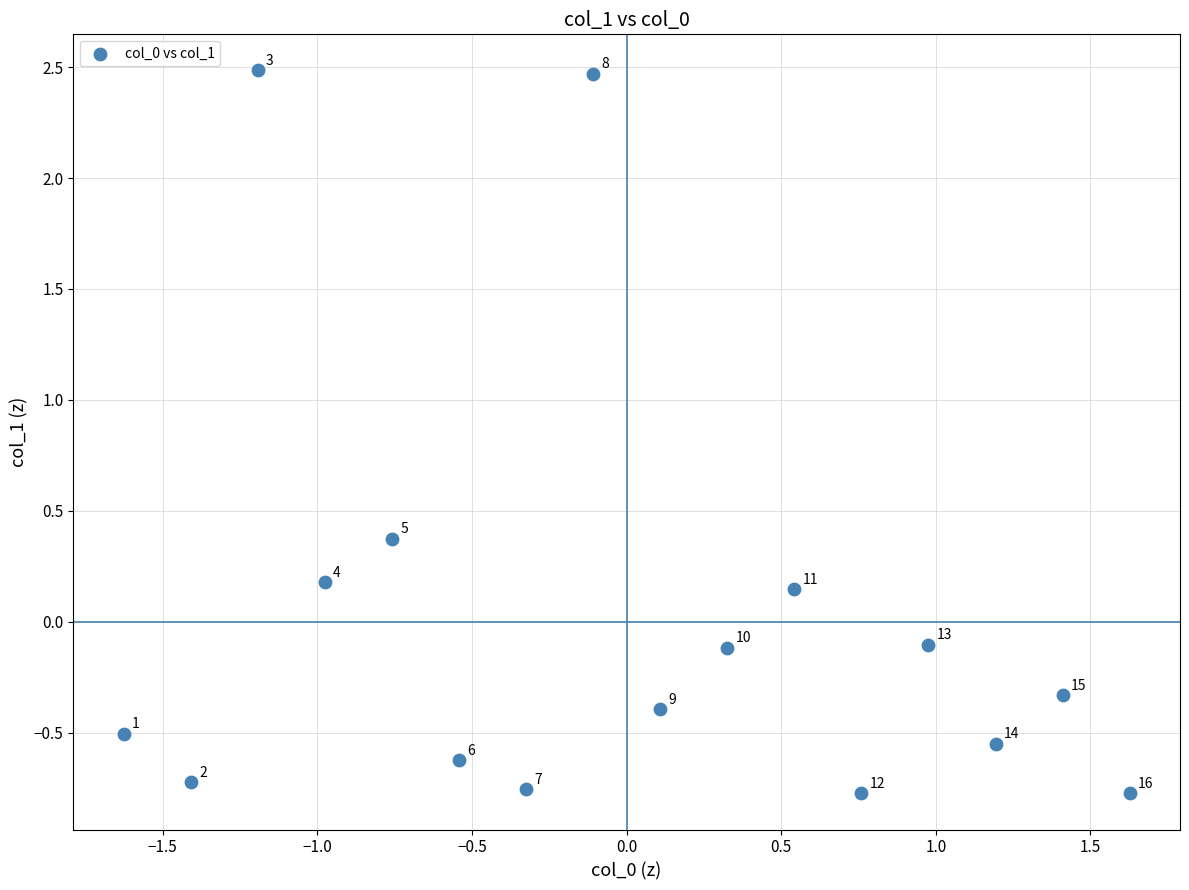

What is the range of Y values (max minus min)?

3.3